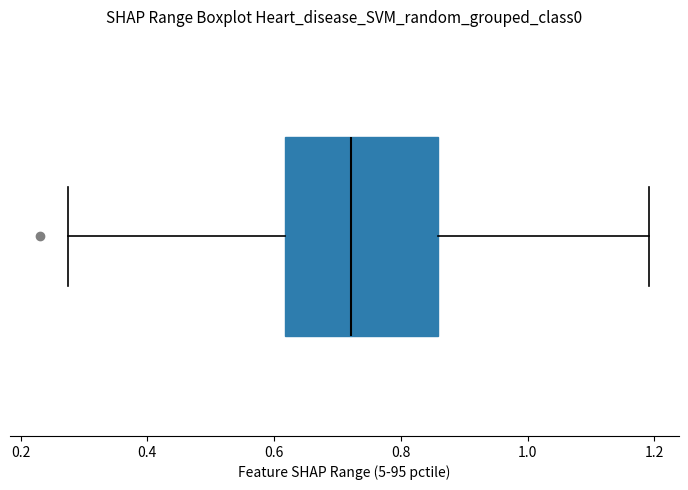

Read this box plot against the x-axis: the position of the median line, the range covered by the box, and the ends of both whiskers. The values are not printed on the chart, so give them approximately, as read against the axis.

median 0.72, box 0.62 to 0.86, whiskers 0.28 to 1.20